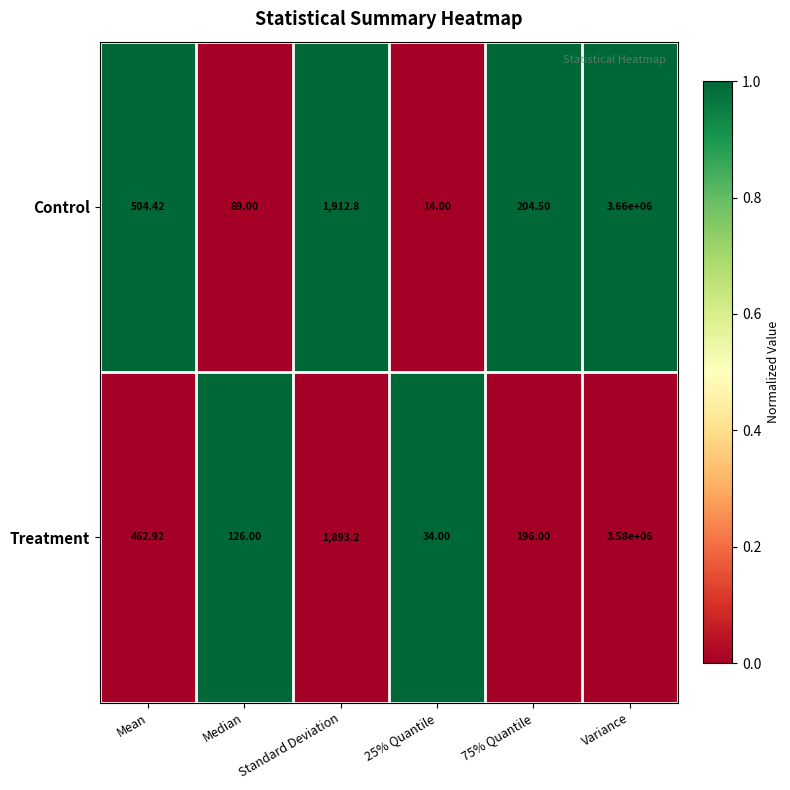

At Mean, list the series in order from largest to smallest.

Control, Treatment